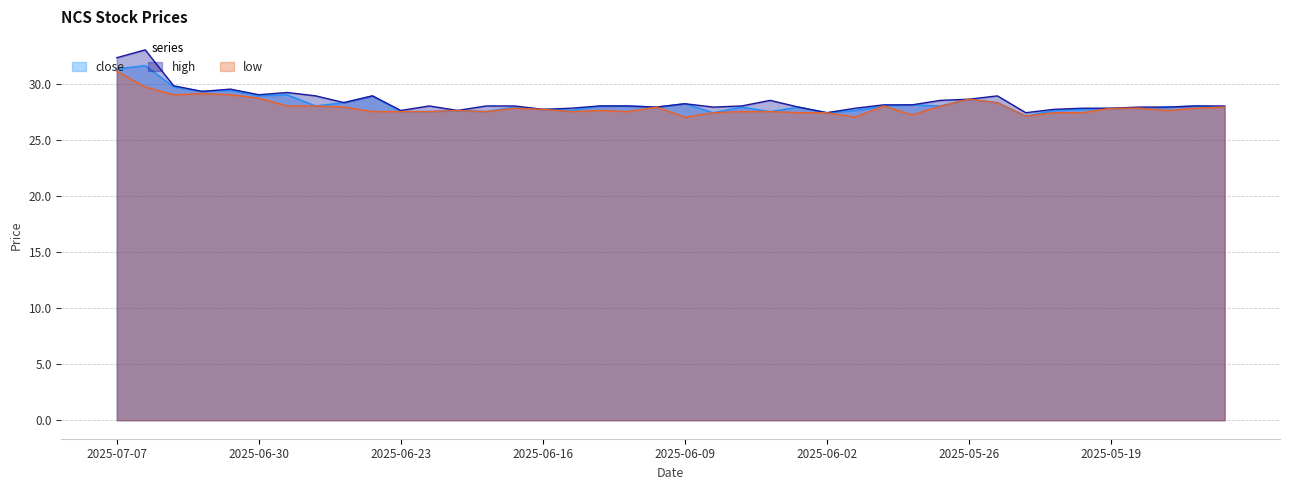

What is the label of the 14th point from the right?

2025-05-30